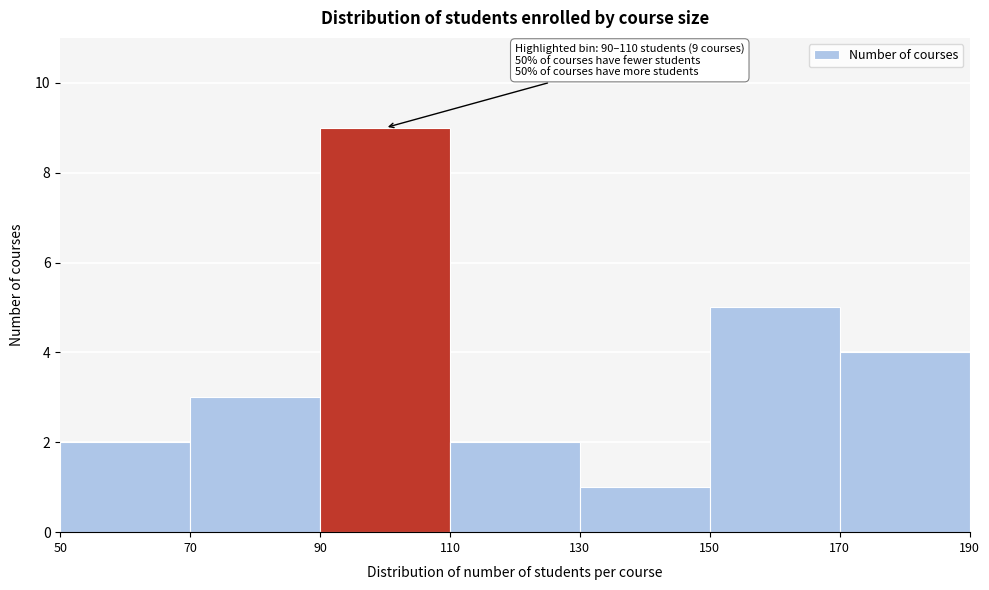

Which range on the x-axis has the tallest bar?

90 to 110